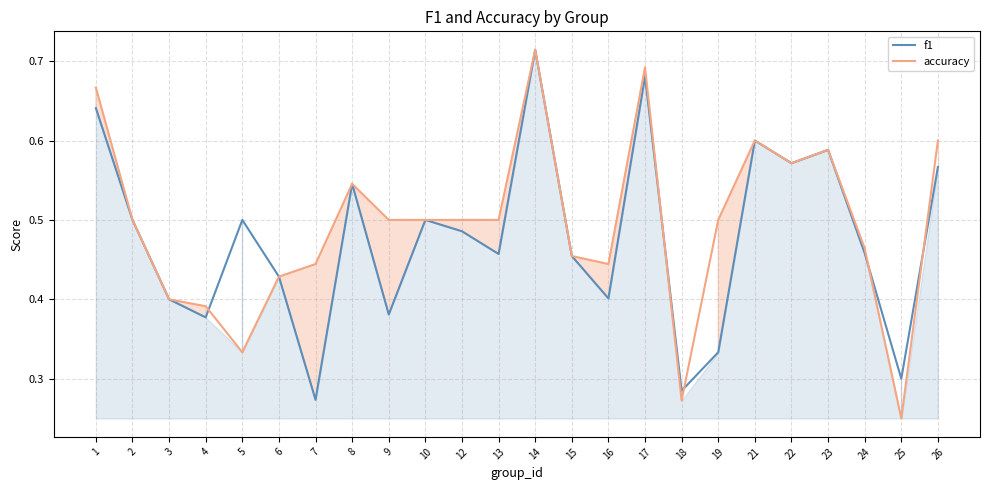

Reading right to left, what are all the values shown in this chart?

f1: 26=0.6	25=0.3	24=0.5	23=0.6	22=0.6	21=0.6	19=0.3	18=0.3	17=0.7	16=0.4	15=0.5	14=0.7	13=0.5	12=0.5	10=0.5	9=0.4	8=0.5	7=0.3	6=0.4	5=0.5	4=0.4	3=0.4	2=0.5	1=0.6
accuracy: 26=0.6	25=0.2	24=0.5	23=0.6	22=0.6	21=0.6	19=0.5	18=0.3	17=0.7	16=0.4	15=0.5	14=0.7	13=0.5	12=0.5	10=0.5	9=0.5	8=0.5	7=0.4	6=0.4	5=0.3	4=0.4	3=0.4	2=0.5	1=0.7